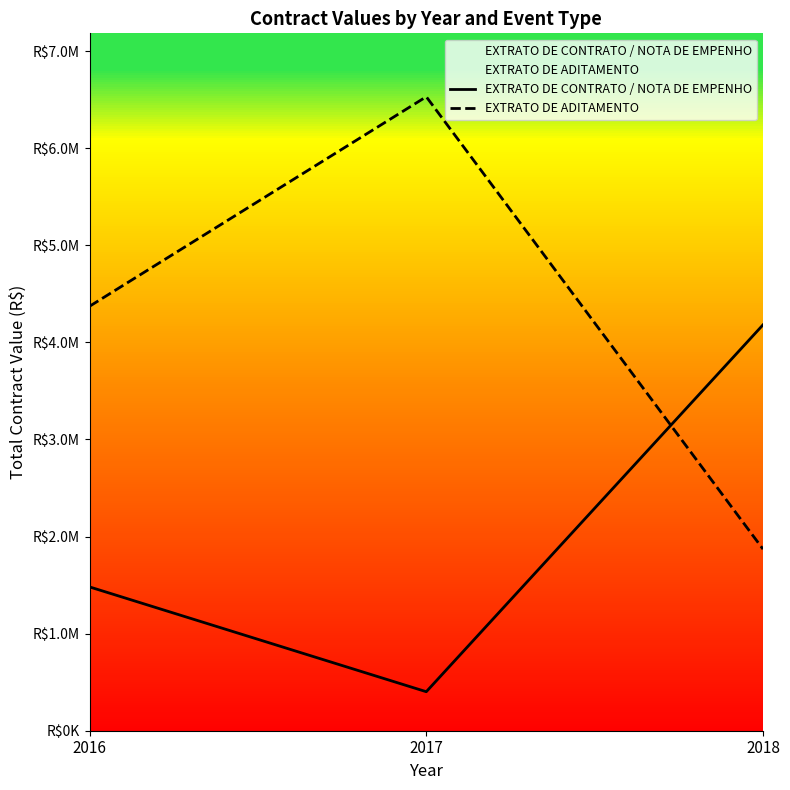

List the labels in order of EXTRATO DE CONTRATO / NOTA DE EMPENHO value, smallest first.

2017, 2016, 2018